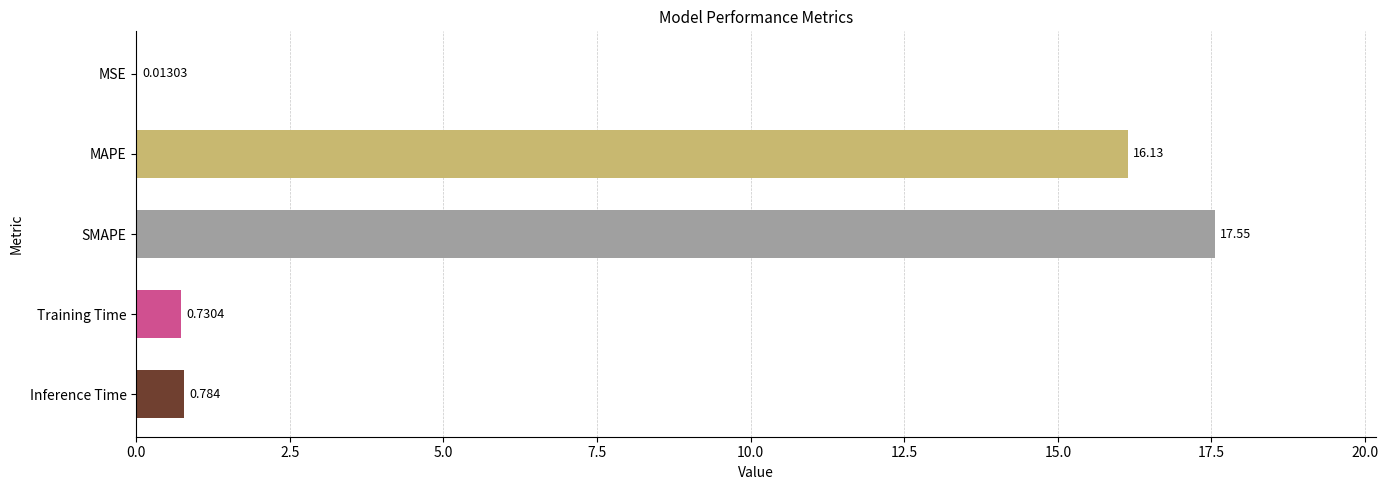

Where is the data nearest to the value 8?

Inference Time